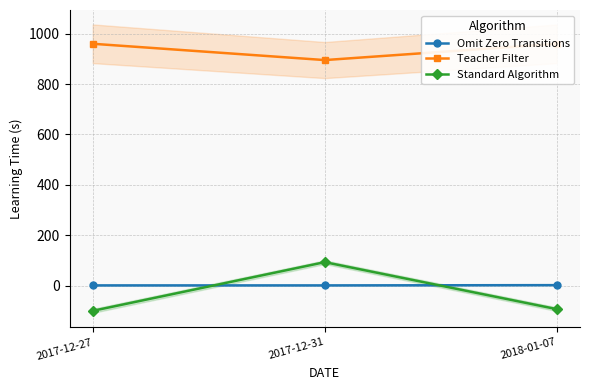

Which has a higher value, 2018-01-07 or 2017-12-31?

2018-01-07